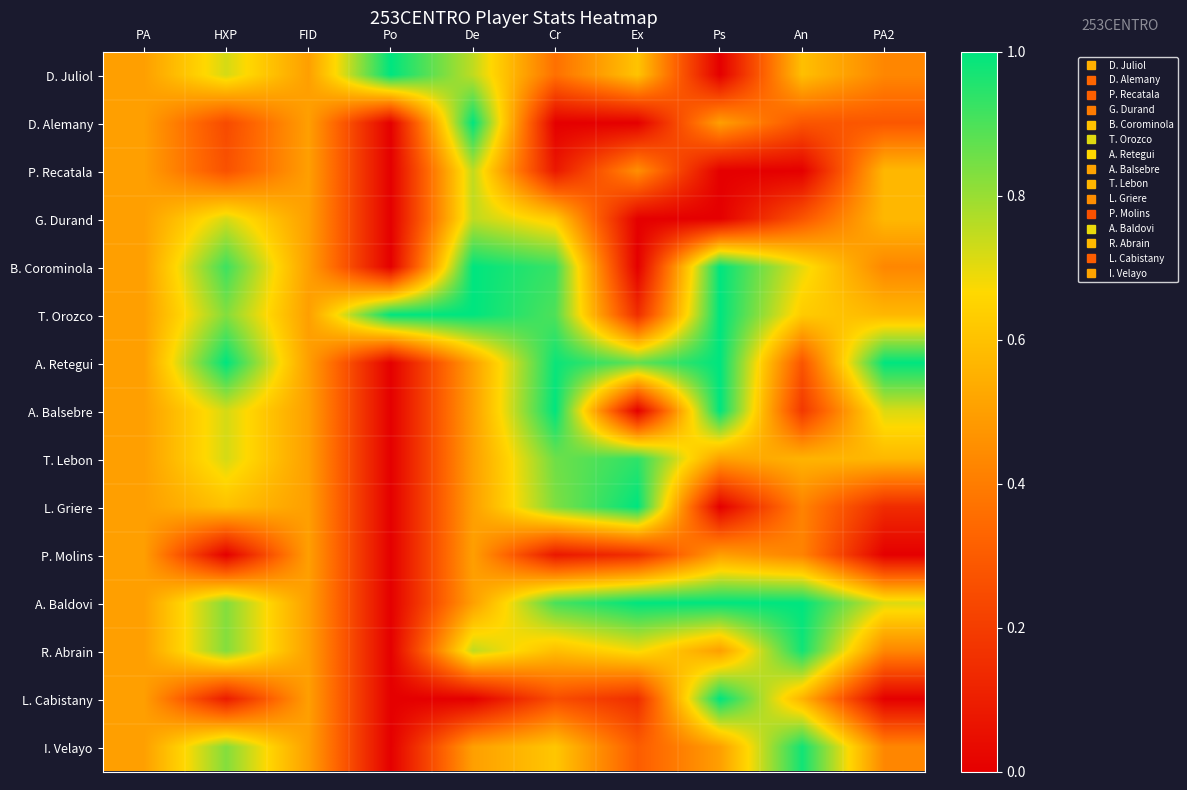

Which series changed the most between De and Ps?

L. Cabistany